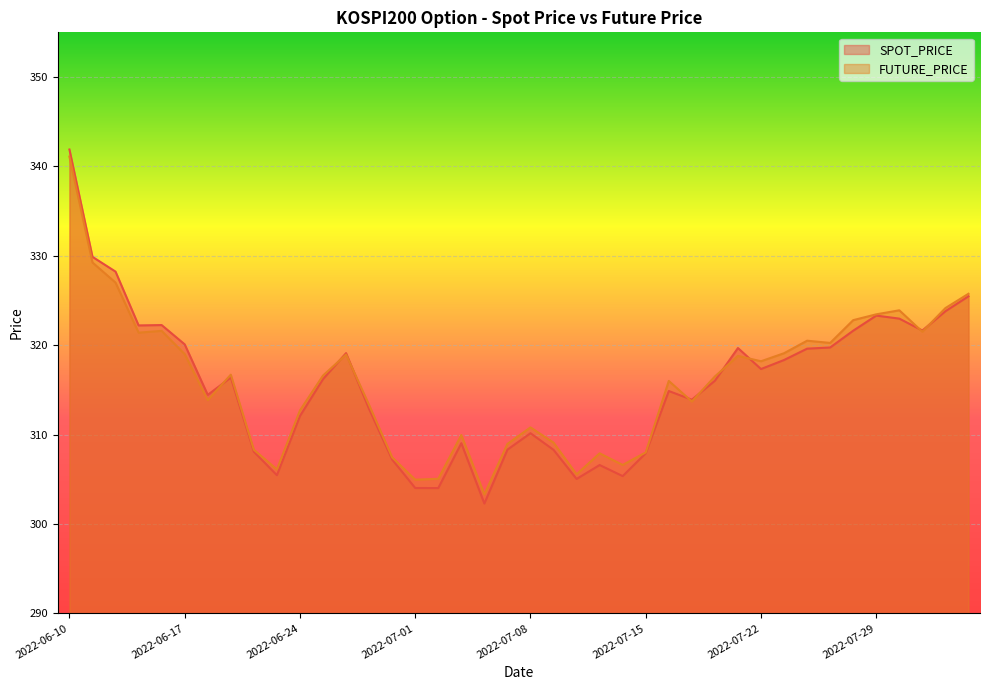

Reading left to right, extract all data points from this chart.

SPOT_PRICE: 2022-06-10=341.9	2022-06-13=329.9	2022-06-14=328.2	2022-06-15=322.2	2022-06-16=322.2	2022-06-17=320.1	2022-06-20=314.4	2022-06-21=316.4	2022-06-22=308.1	2022-06-23=305.4	2022-06-24=312.1	2022-06-27=316.2	2022-06-28=319.1	2022-06-29=312.9	2022-06-30=307.2	2022-07-01=304.0	2022-07-04=304.0	2022-07-05=309.0	2022-07-06=302.3	2022-07-07=308.3	2022-07-08=310.1	2022-07-11=308.3	2022-07-12=305.0	2022-07-13=306.6	2022-07-14=305.4	2022-07-15=307.9	2022-07-18=314.9	2022-07-19=313.9	2022-07-20=316.0	2022-07-21=319.7	2022-07-22=317.3	2022-07-25=318.3	2022-07-26=319.6	2022-07-27=319.7	2022-07-28=321.6	2022-07-29=323.3	2022-08-01=323.0	2022-08-02=321.6	2022-08-03=323.8	2022-08-04=325.5
FUTURE_PRICE: 2022-06-10=341.1	2022-06-13=329.2	2022-06-14=327.0	2022-06-15=321.4	2022-06-16=321.6	2022-06-17=319.0	2022-06-20=313.9	2022-06-21=316.7	2022-06-22=308.3	2022-06-23=306.1	2022-06-24=312.7	2022-06-27=316.6	2022-06-28=318.9	2022-06-29=313.3	2022-06-30=307.4	2022-07-01=304.9	2022-07-04=305.1	2022-07-05=309.9	2022-07-06=303.3	2022-07-07=308.9	2022-07-08=310.8	2022-07-11=309.1	2022-07-12=305.6	2022-07-13=307.9	2022-07-14=306.6	2022-07-15=308.0	2022-07-18=316.0	2022-07-19=313.7	2022-07-20=316.5	2022-07-21=318.8	2022-07-22=318.2	2022-07-25=319.1	2022-07-26=320.5	2022-07-27=320.2	2022-07-28=322.8	2022-07-29=323.4	2022-08-01=323.9	2022-08-02=321.5	2022-08-03=324.1	2022-08-04=325.8